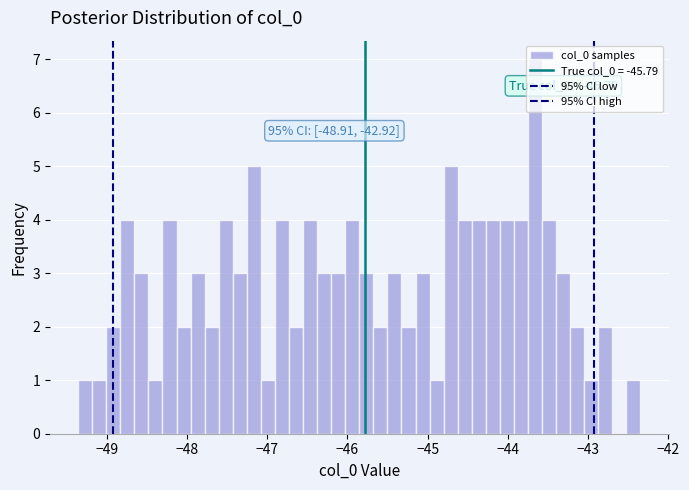

Read against the x-axis, roughly where is the centre of the tallest bar?

-43.7